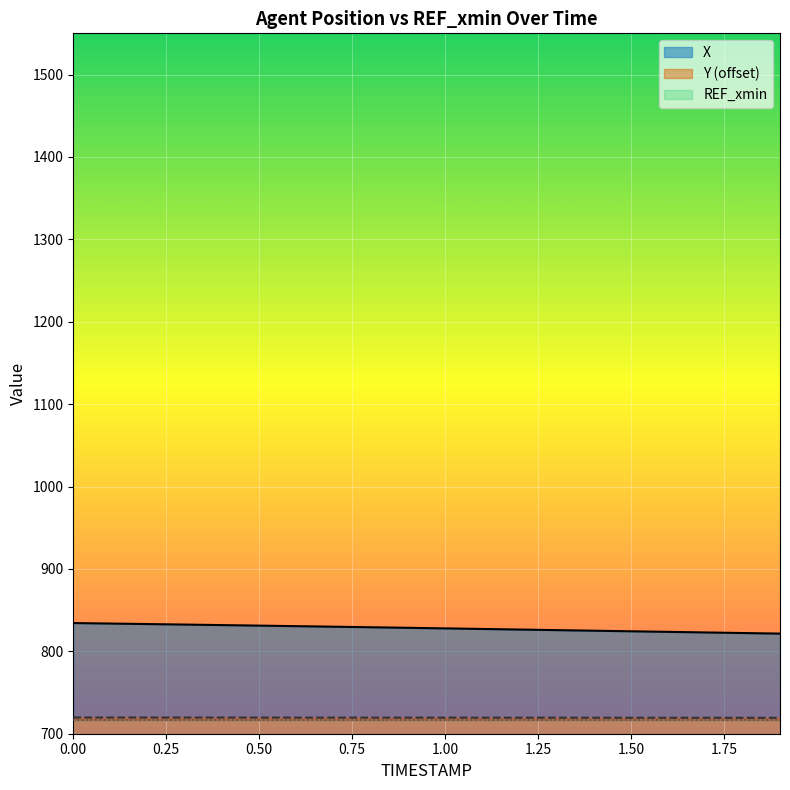

Which series has the largest total across all categories?

X